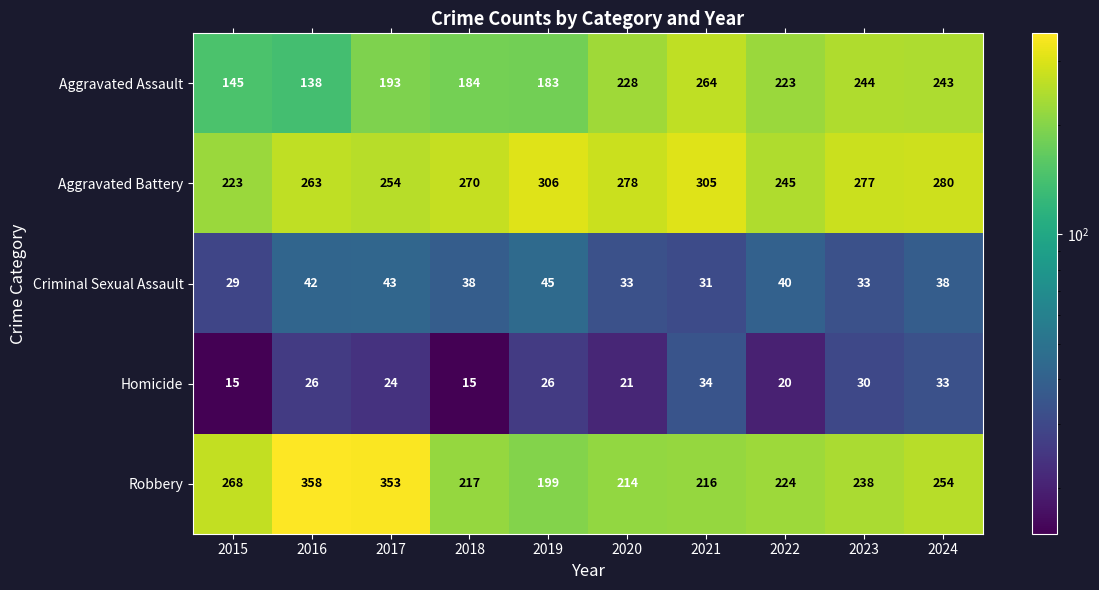

What is the minimum value for Aggravated Battery?

223